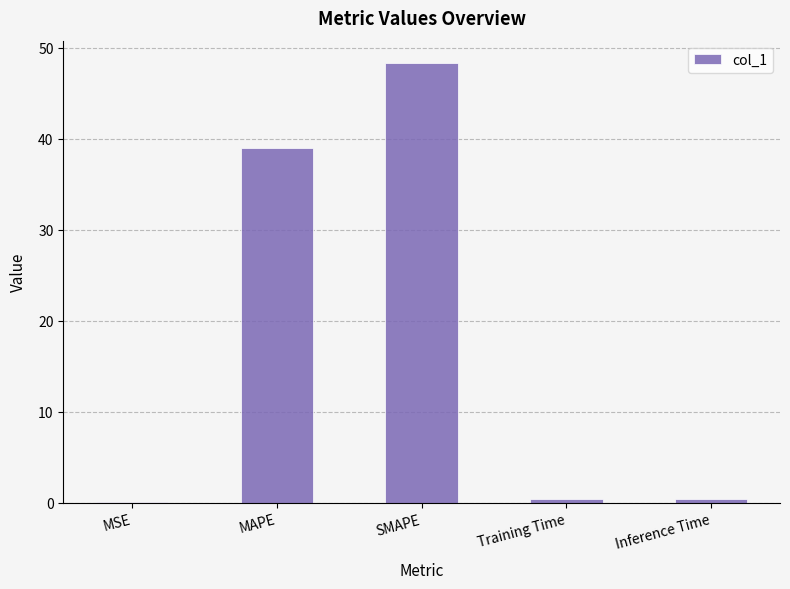

What is the approximate value at MAPE?

39.0